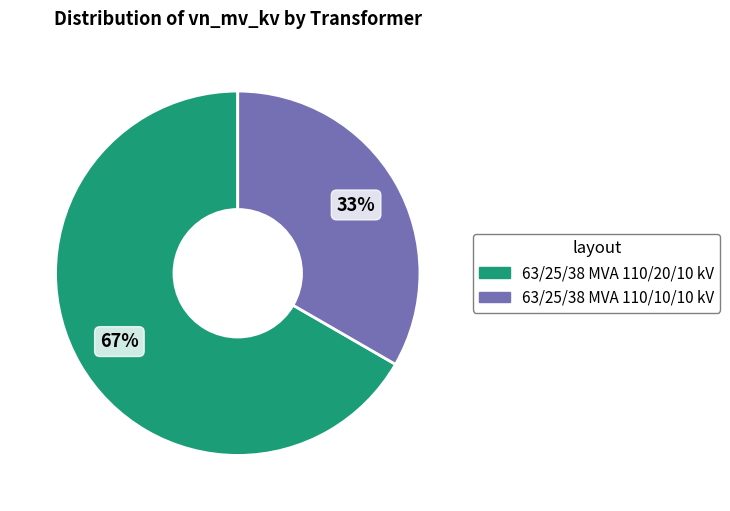

Is the sum of 63/25/38 MVA 110/20/10 kV and 63/25/38 MVA 110/10/10 kV greater than half?

Yes